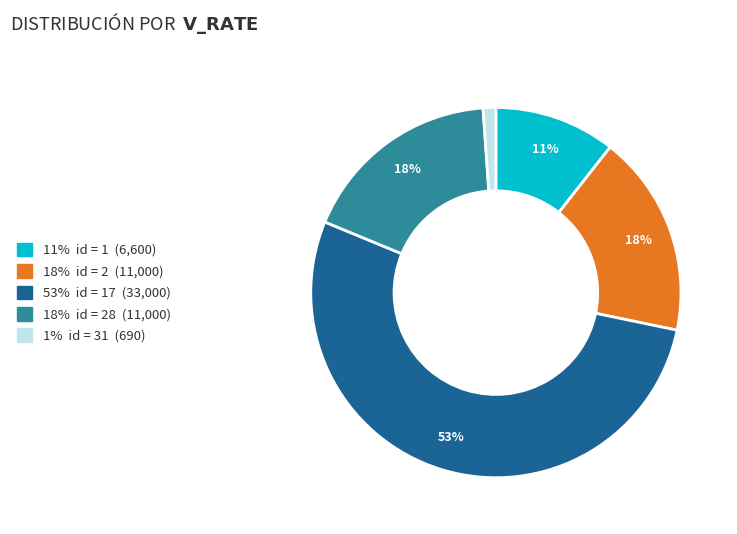

Is there any slice that represents more than half of the pie?

Yes